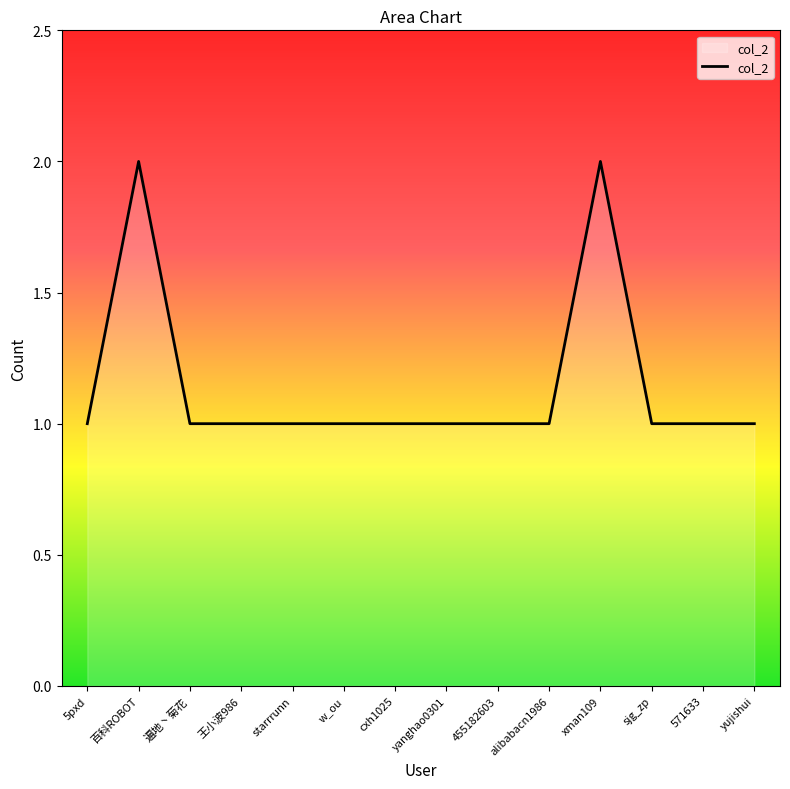

What is the ratio of the value at yanghao0301 to the value at 百科ROBOT?

0.5